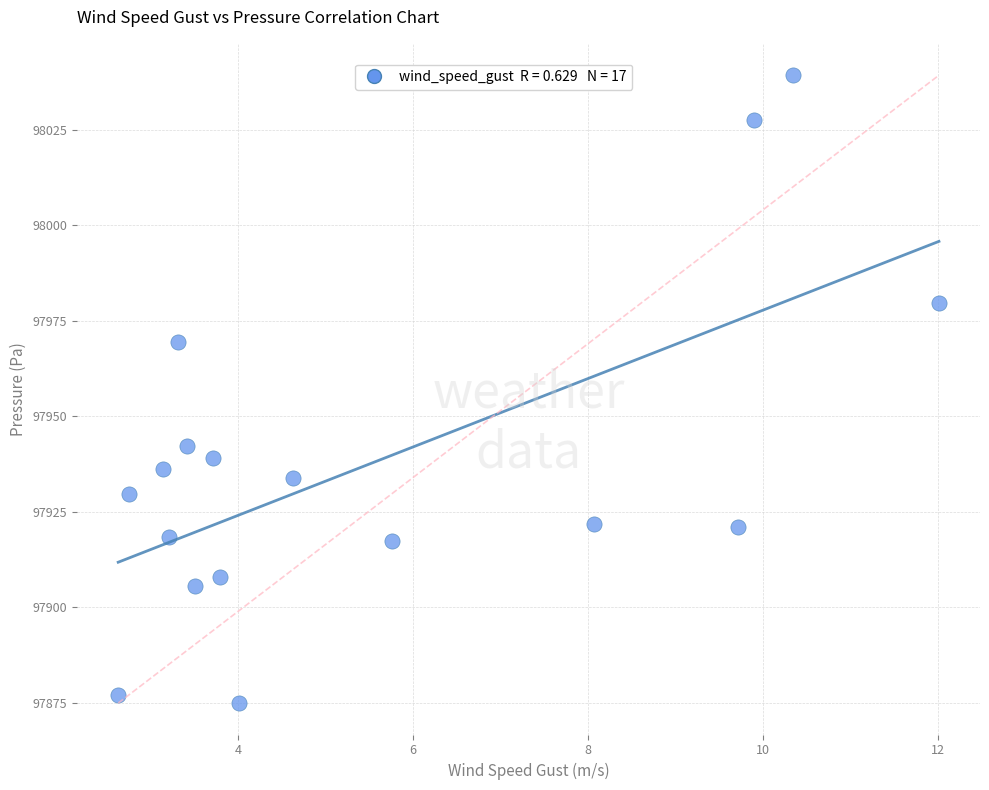

What is the range of Y values (max minus min)?

164.4